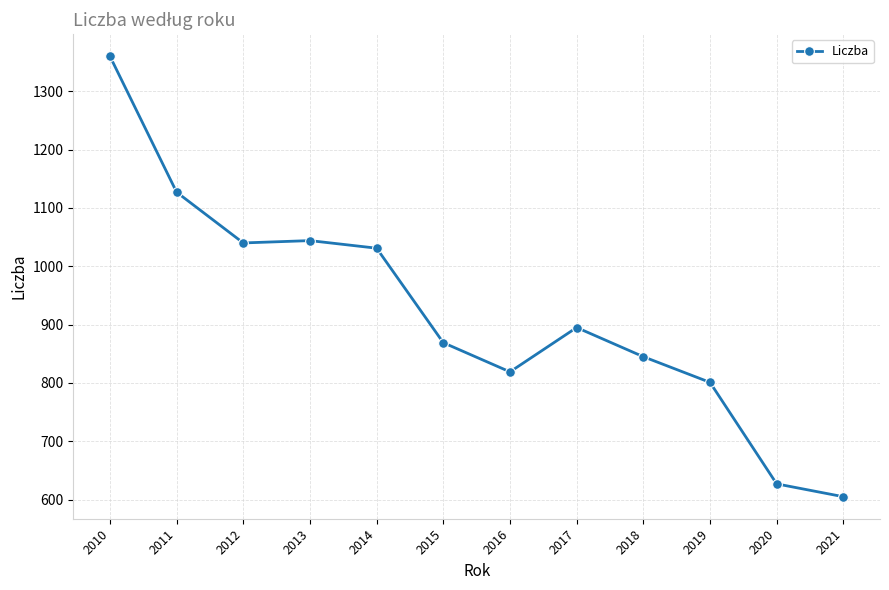

Approximately how many times larger is the value at 2015 compared to 2014?

0.8